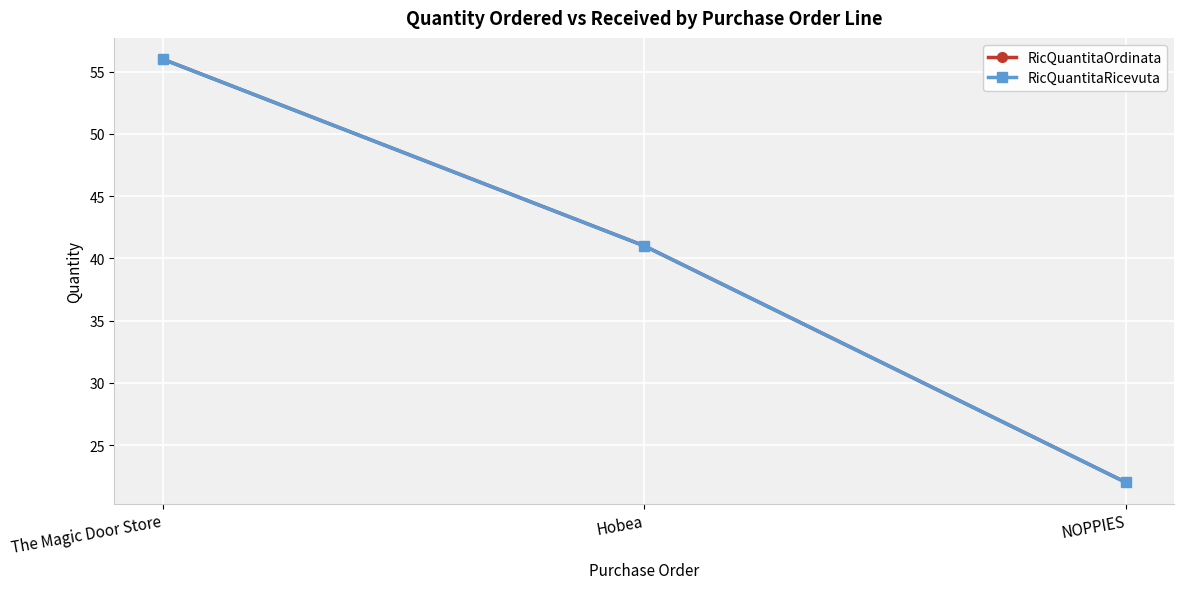

Which series has the largest total across all categories?

RicQuantitaOrdinata